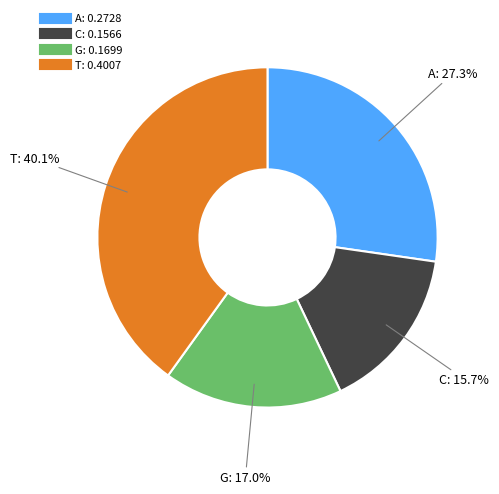

Does G represent more than half of the total?

No